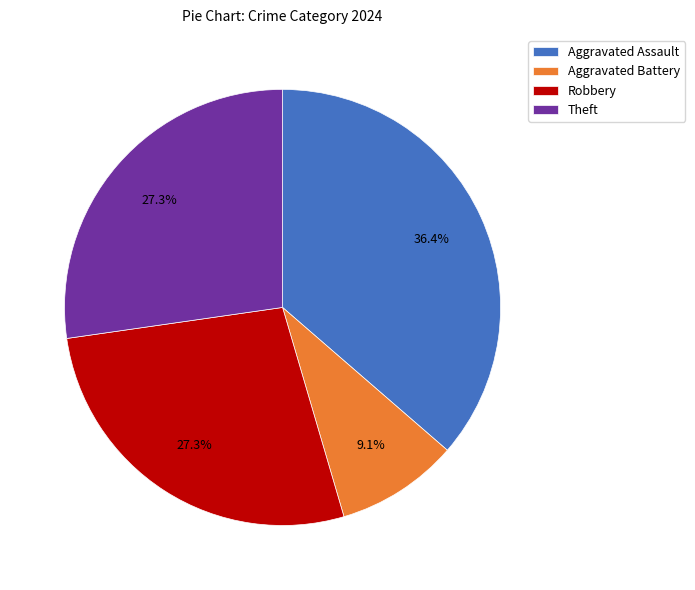

Between Aggravated Assault and Aggravated Battery, which is larger?

Aggravated Assault